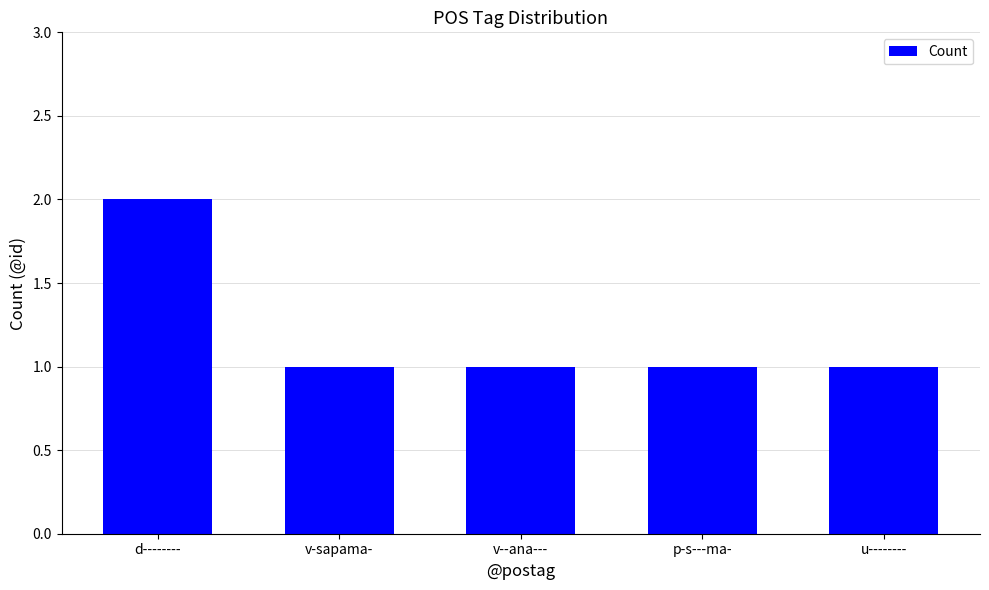

How many bars are there in total?

5